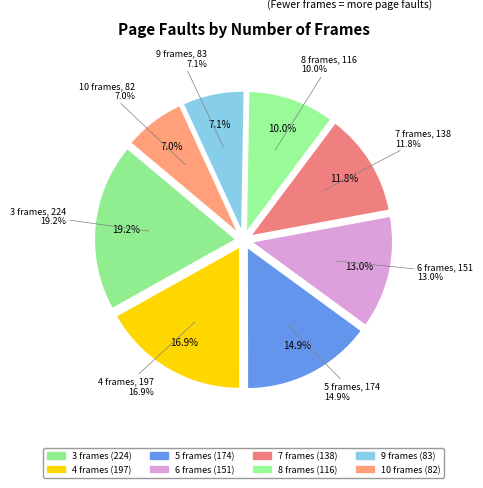

To the nearest percent, what is the average slice percentage?

12%